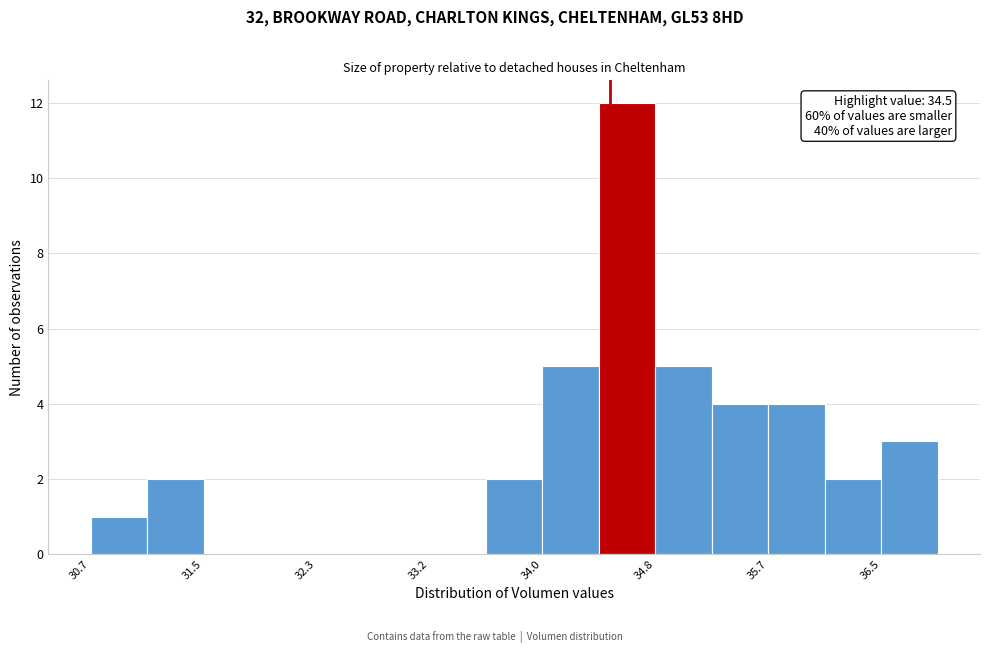

Which range on the x-axis has the tallest bar?

34.4 to 34.8